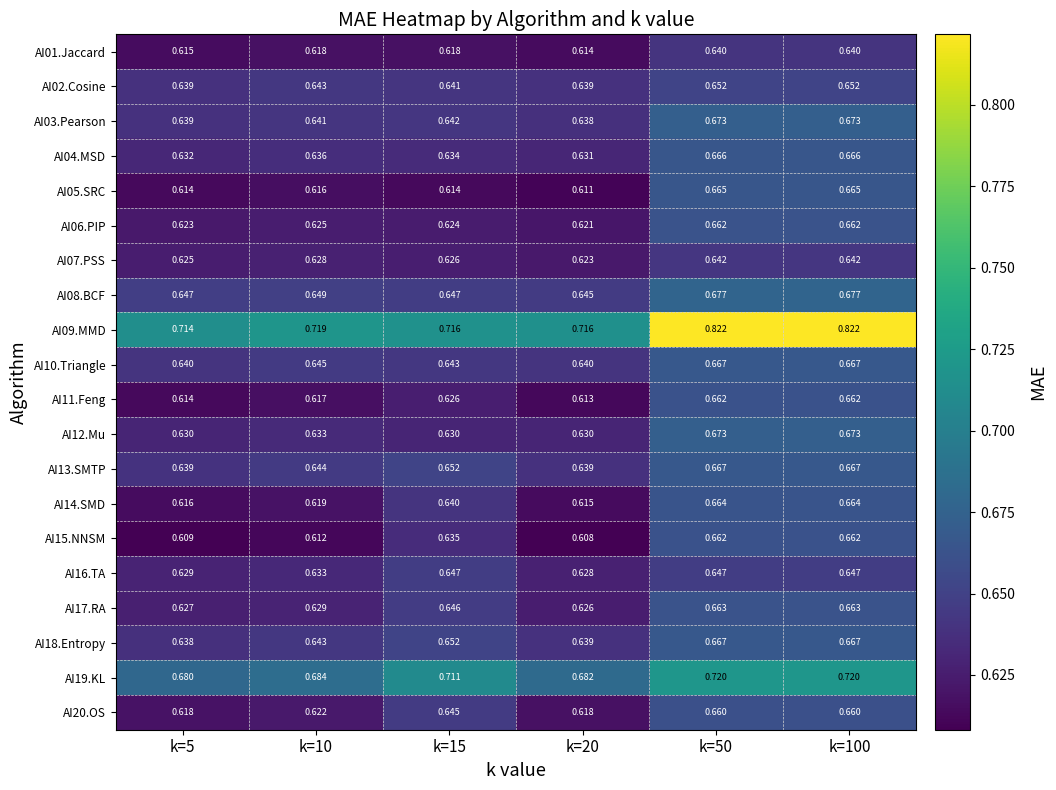

Is the value of AI09.MMD at k=10 greater than the value of AI16.TA at k=50?

Yes